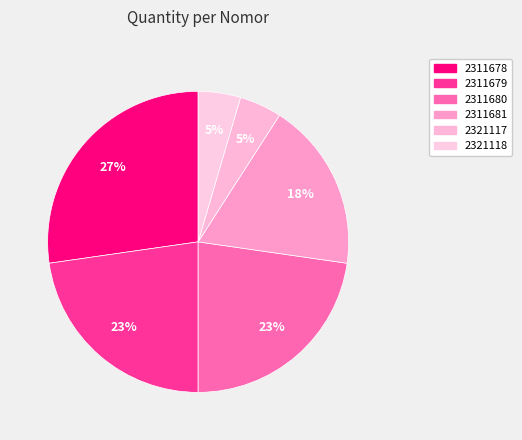

How many slices are in this pie chart?

6